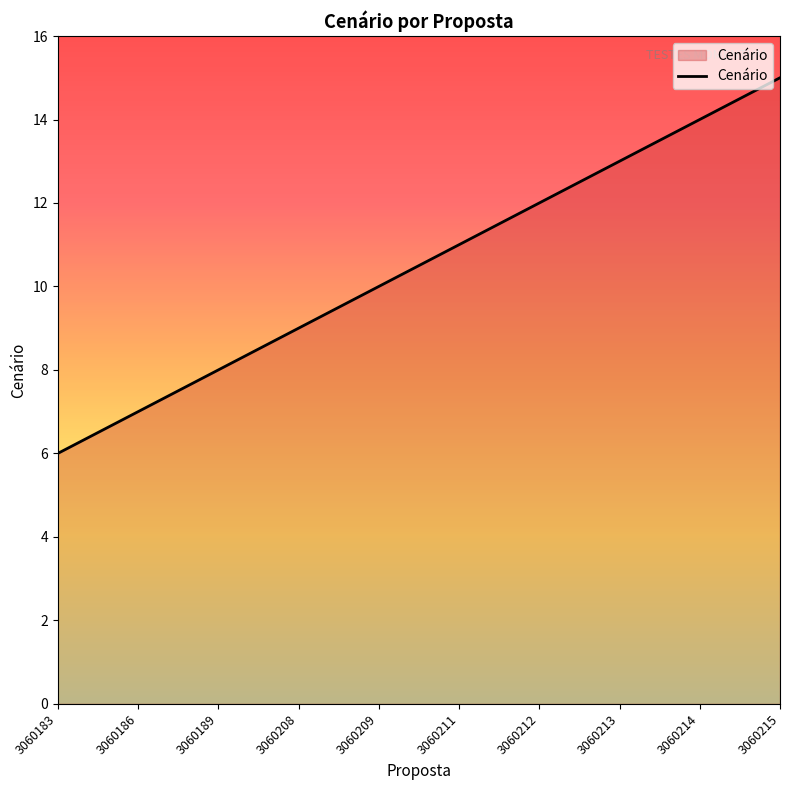

Reading left to right, what are all the values shown in this chart?

3060183=6	3060186=7	3060189=8	3060208=9	3060209=10	3060211=11	3060212=12	3060213=13	3060214=14	3060215=15